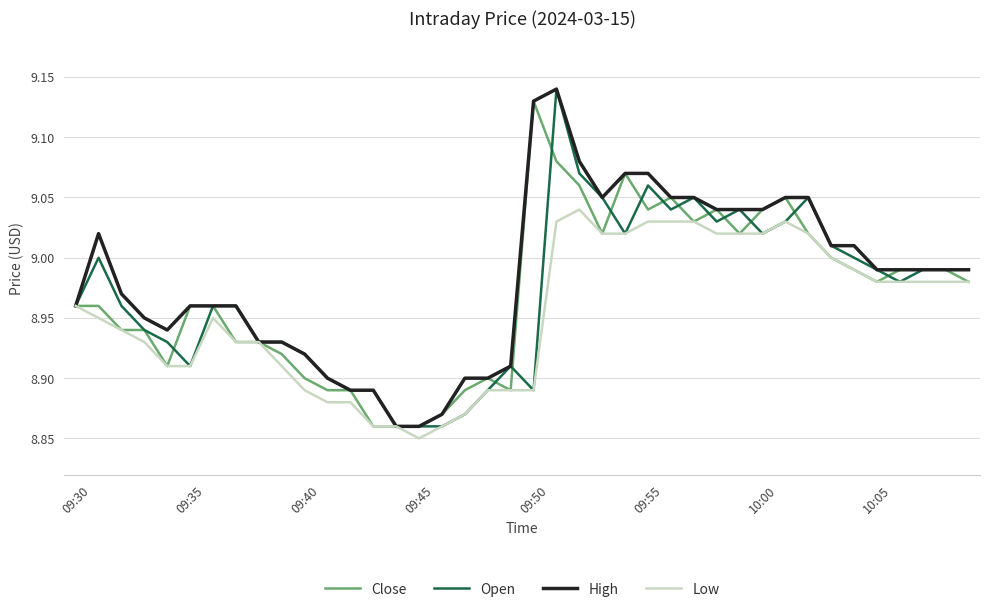

Which category has the lowest value across all series?

09:45